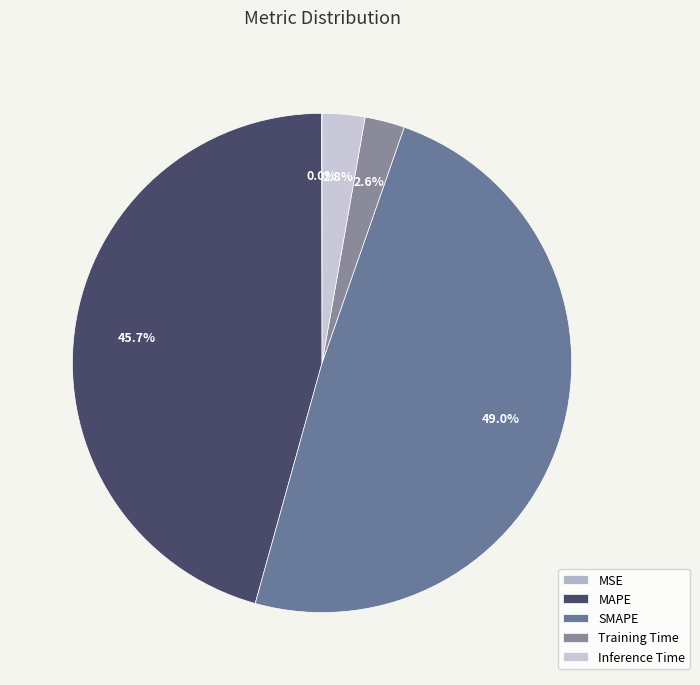

To the nearest percent, what portion does Training Time represent?

3%